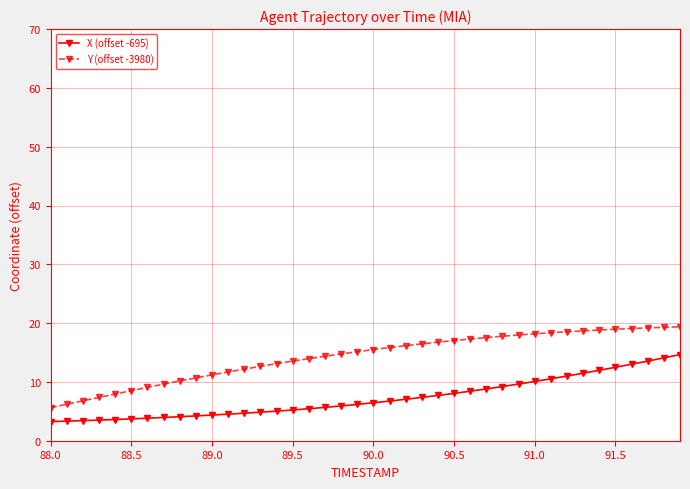

What is the value of the X (offset -695) point at the 4th from the left?

3.5